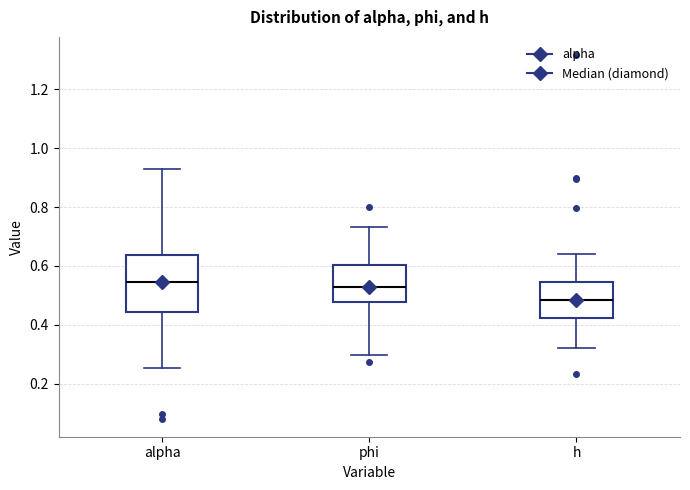

Which box's median line is the lowest?

h